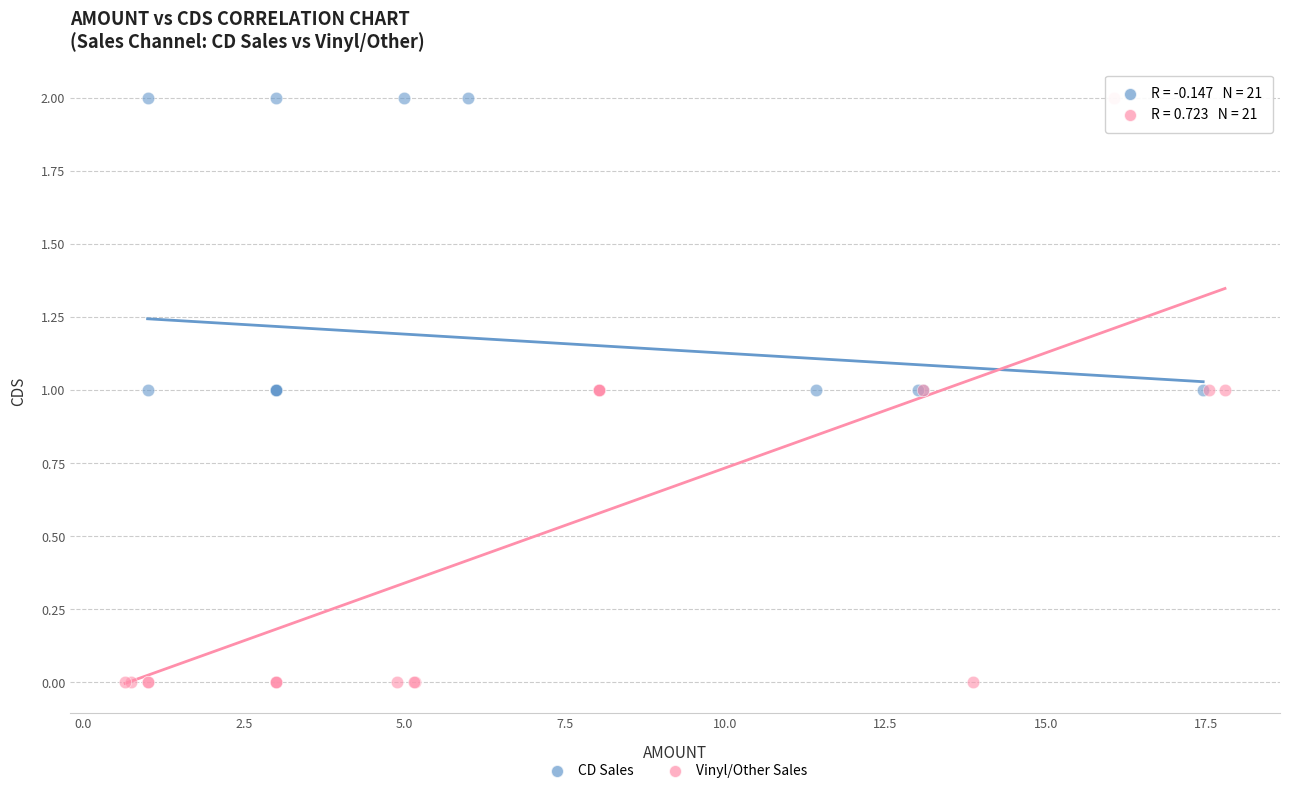

Which series has the widest spread of Y values?

Vinyl/Other Sales